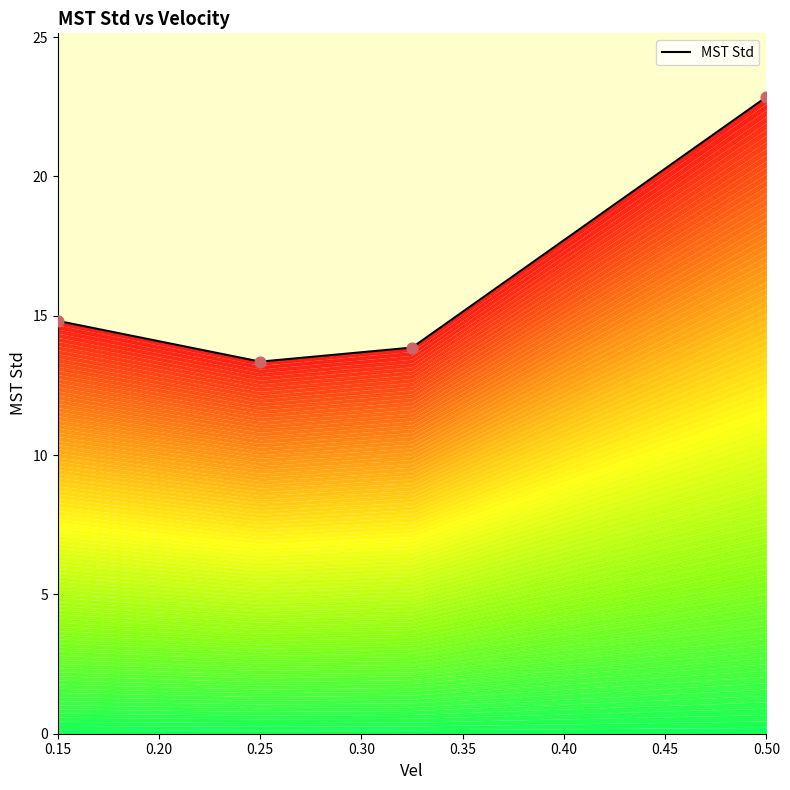

Which has a higher value, 0.25 or 0.325?

0.325